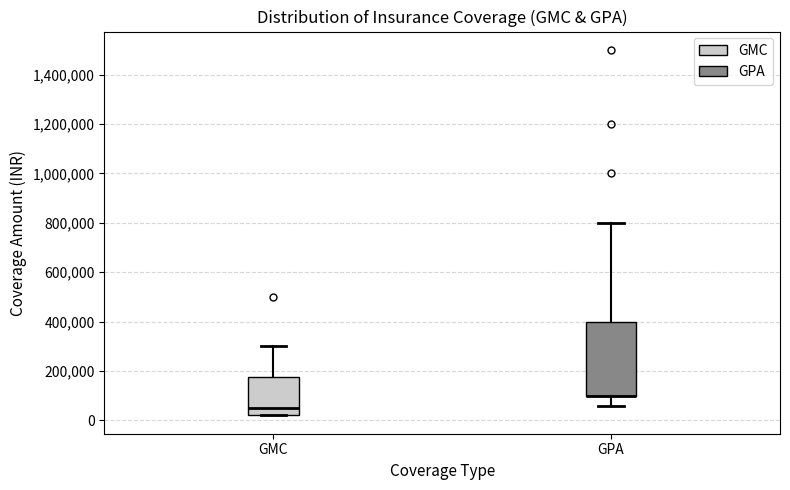

Where is the lower edge of the box for GMC on the y-axis? The values are not printed on the chart, so give them approximately, as read against the axis.

20000